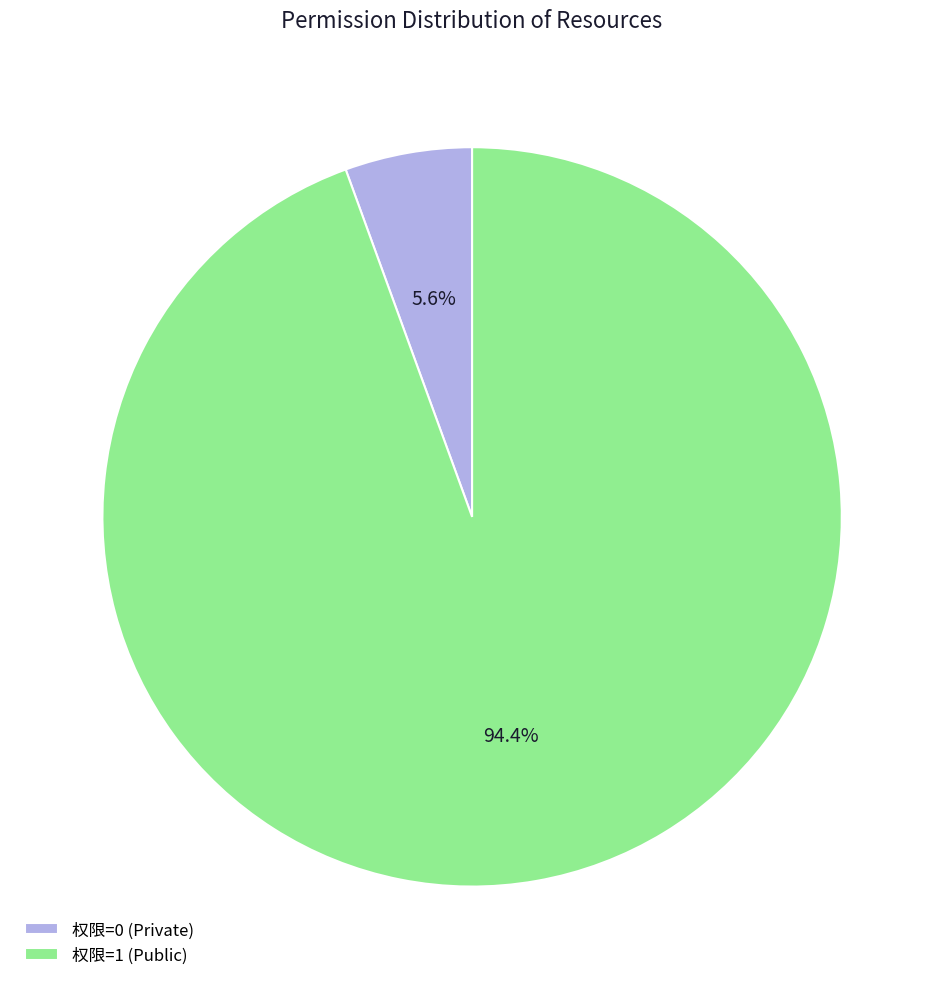

How much of the chart is everything except 权限=1 (Public)?

5.6%